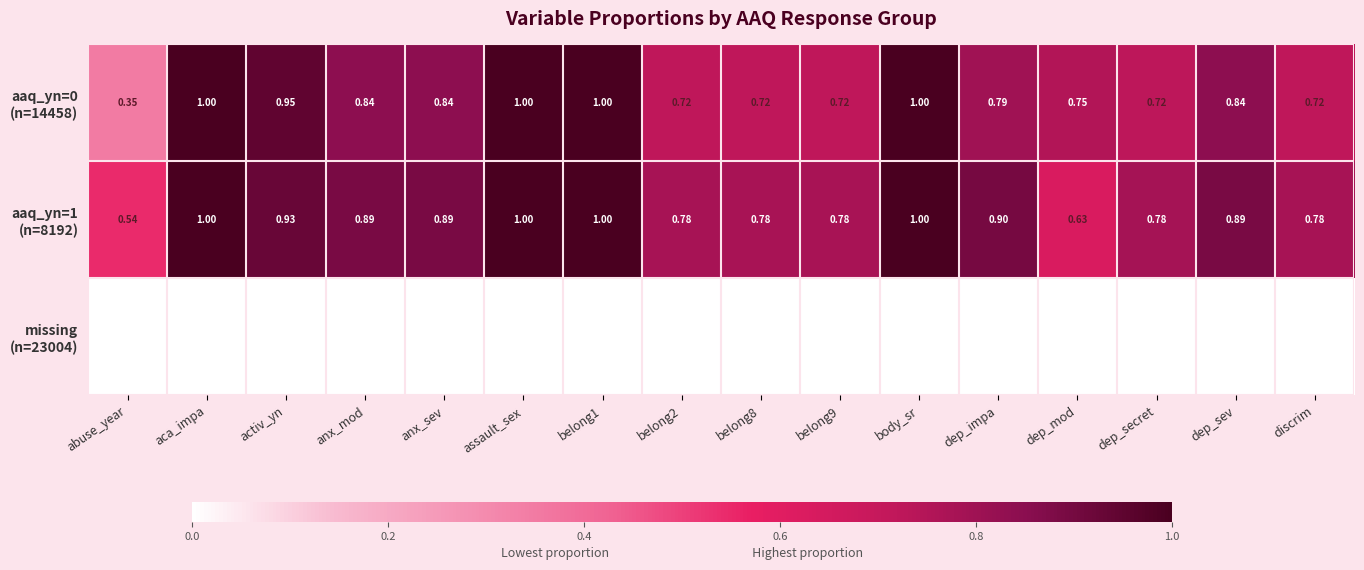

At which label does aaq_yn=0 (n=14458) reach its peak?

assault_sex